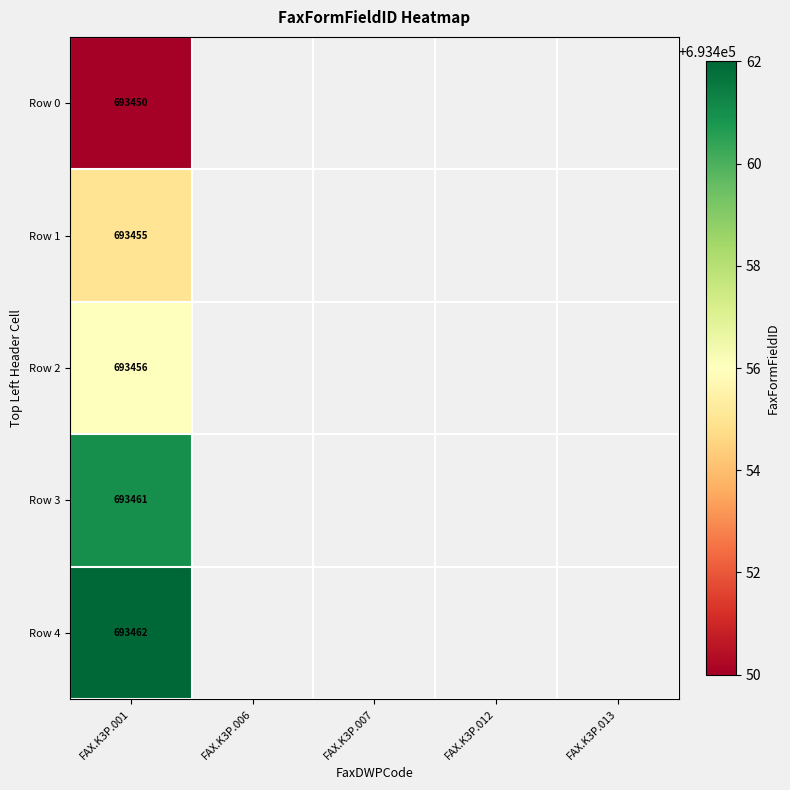

How many series are shown in this chart?

5